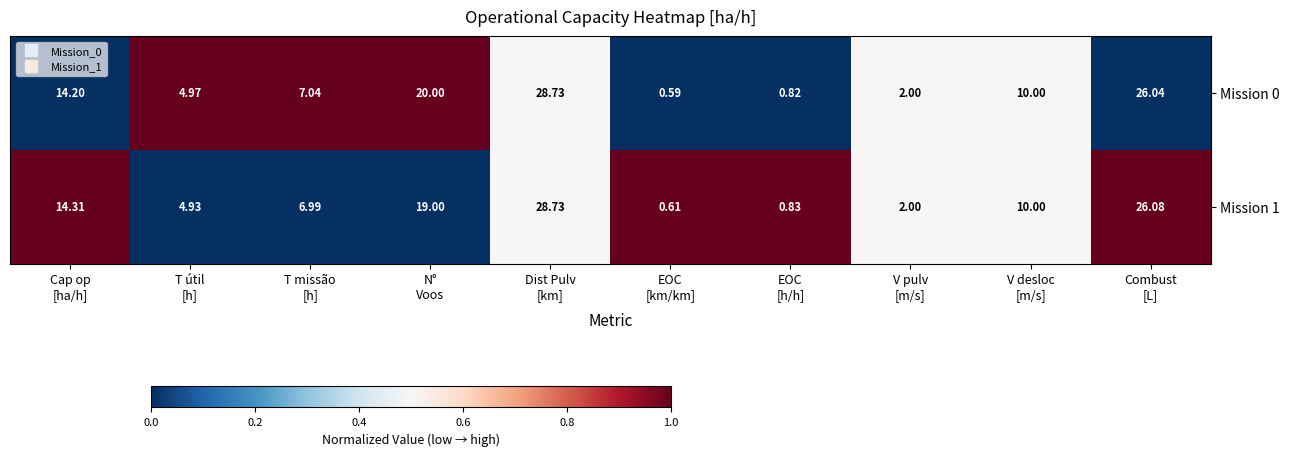

How many categories are shown in the chart?

10